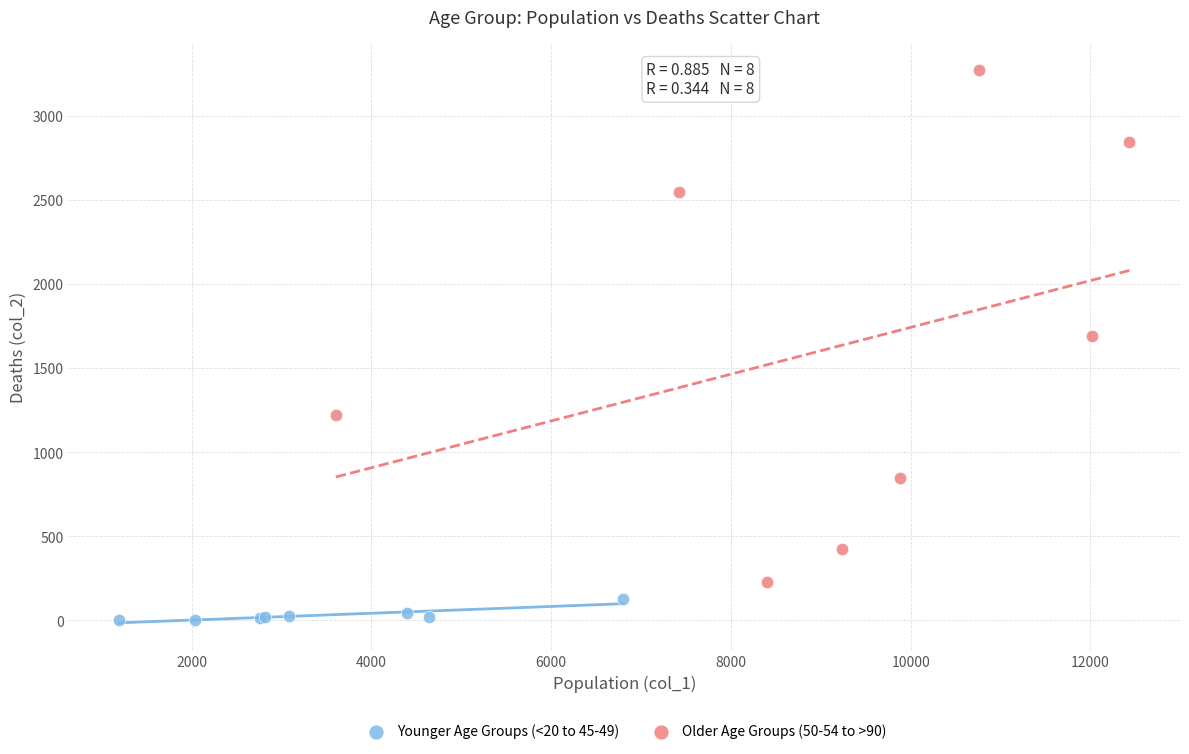

Which series contains the highest Y value?

Older Age Groups (50-54 to >90)